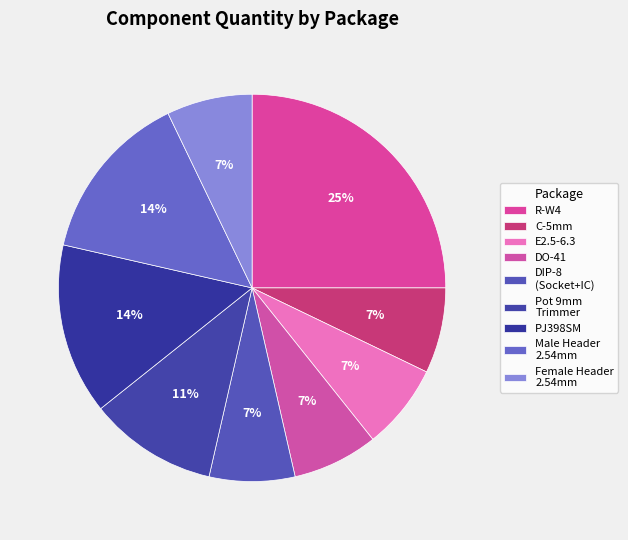

How many segments does this pie chart have?

9